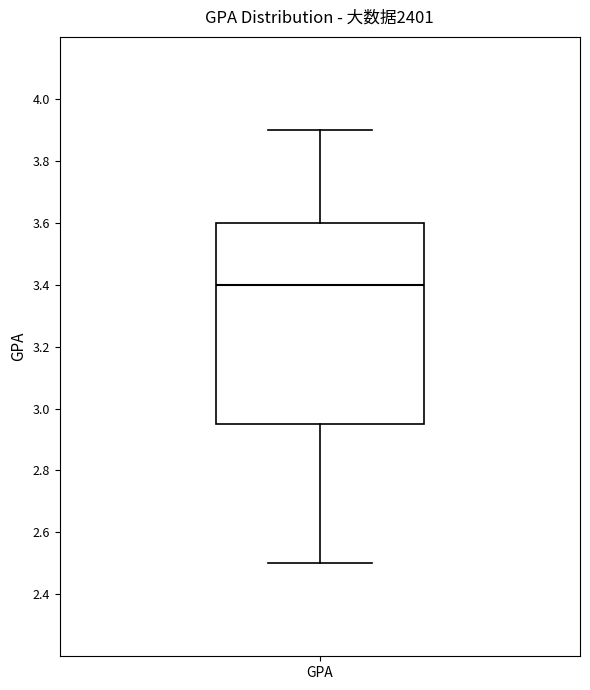

Where does the upper whisker of the box for GPA end on the y-axis? The values are not printed on the chart, so give them approximately, as read against the axis.

3.90